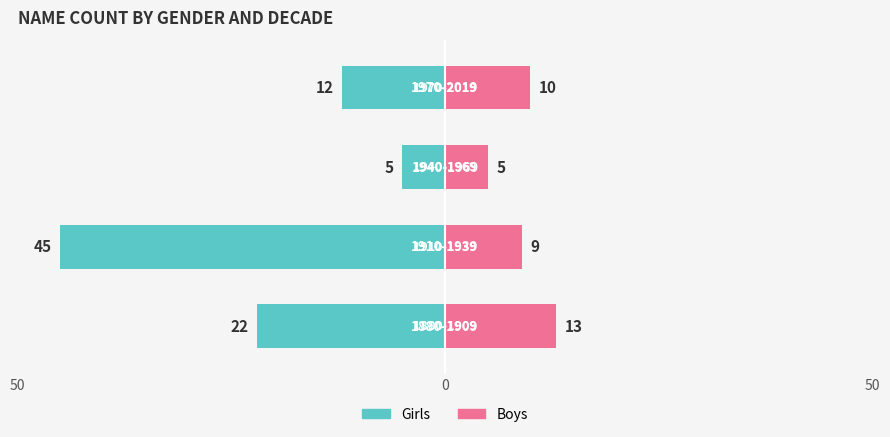

What is the spread (max minus min) of values at 0?

54